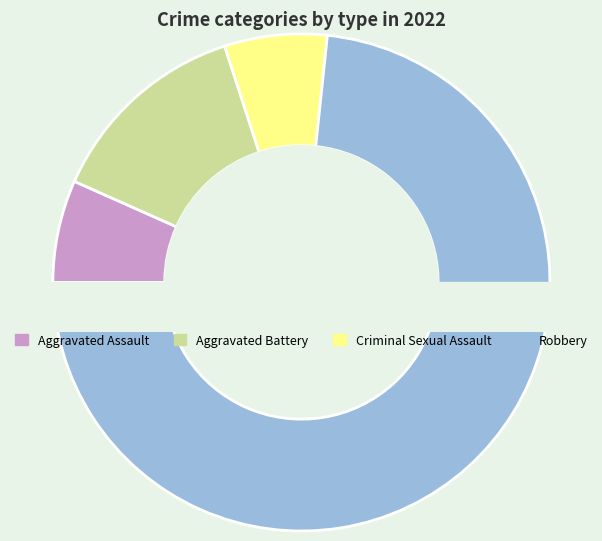

Between Robbery and Criminal Sexual Assault, which is larger?

Robbery